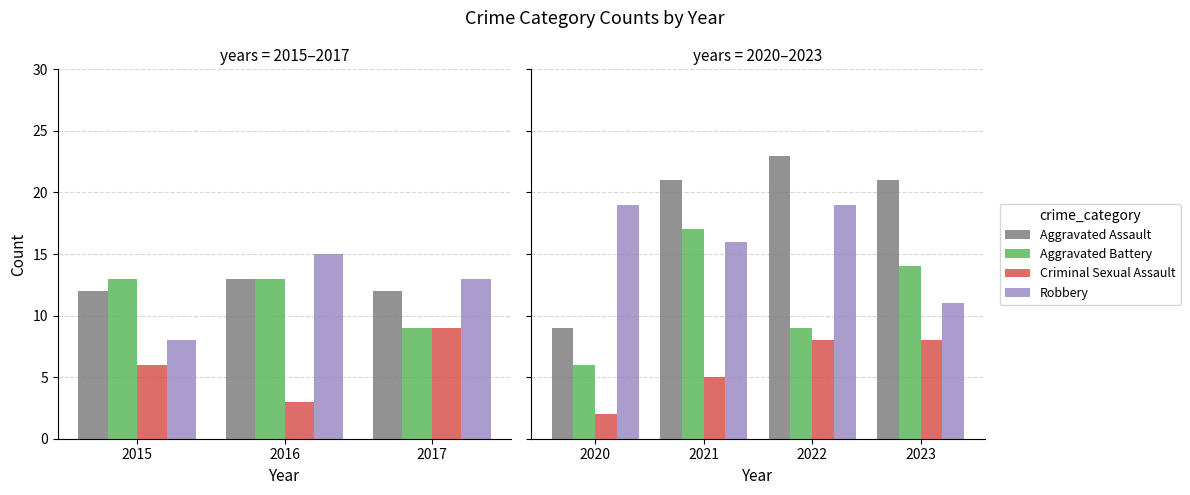

Between 2020 and 2022, which is larger?

2022